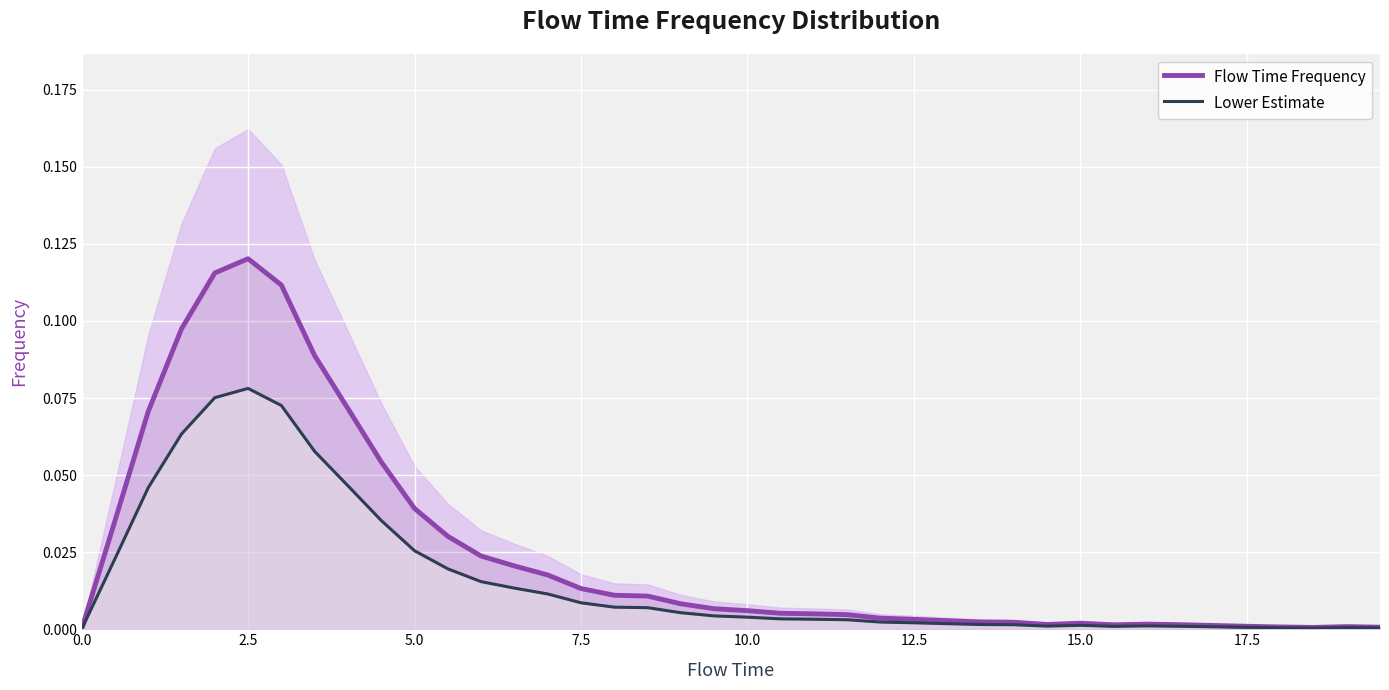

Which category has the highest value in the Flow Time Frequency series?

2.5